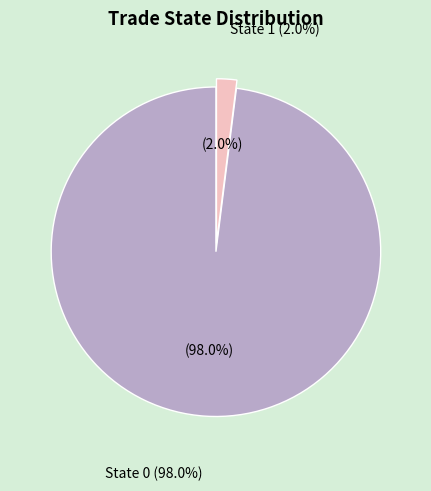

How many slices are in this pie chart?

2